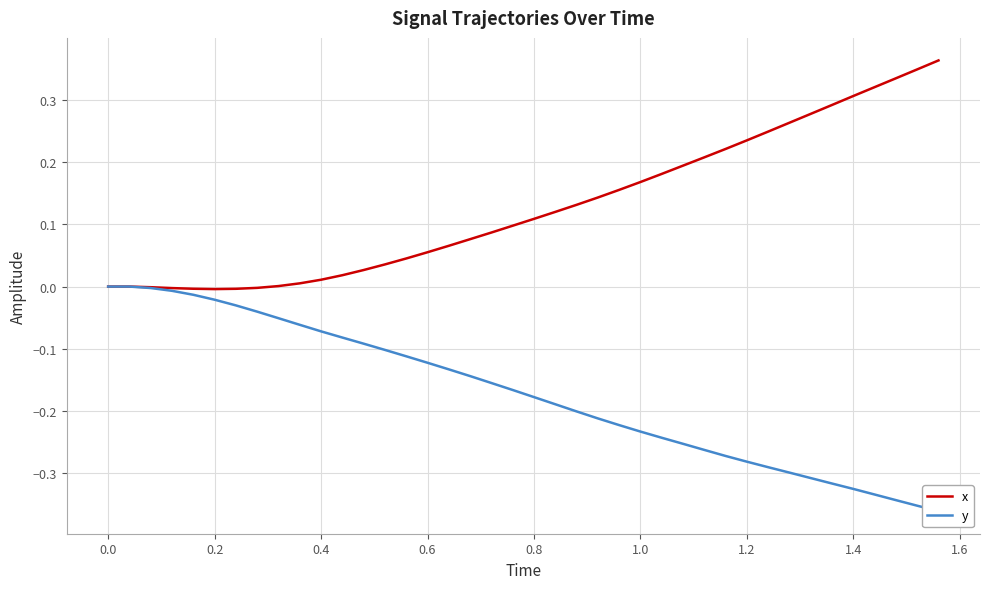

Where is x nearest to the value 0?

−0.2